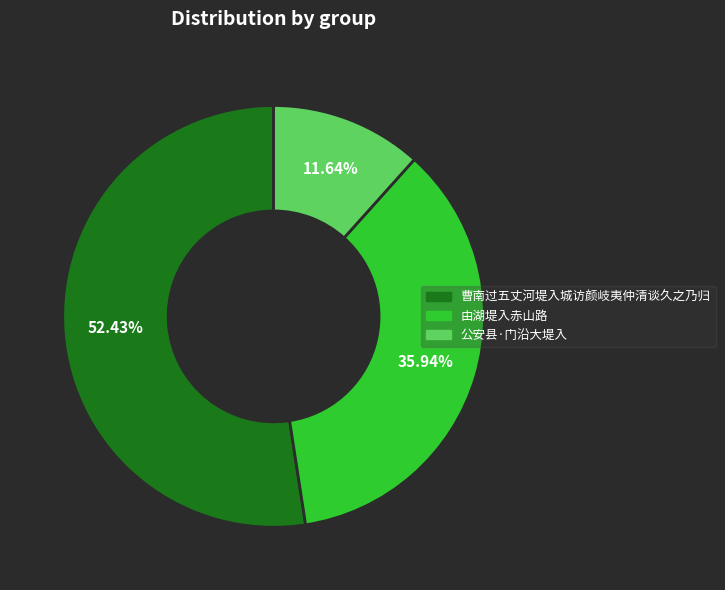

To the nearest percent, what is the difference between the largest and smallest slice percentages?

41%